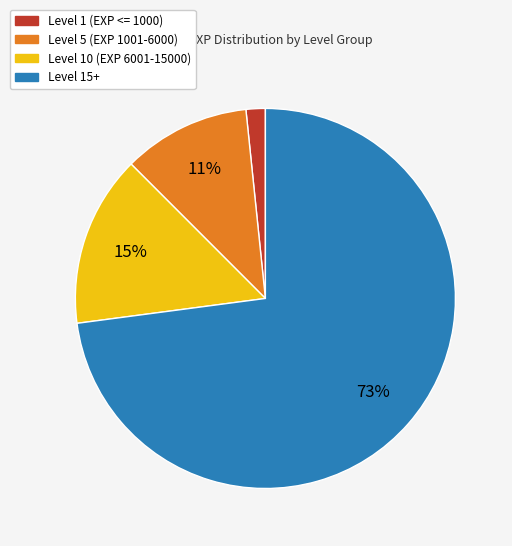

To the nearest percent, what portion does Level 10 (EXP 6001-15000) represent?

15%